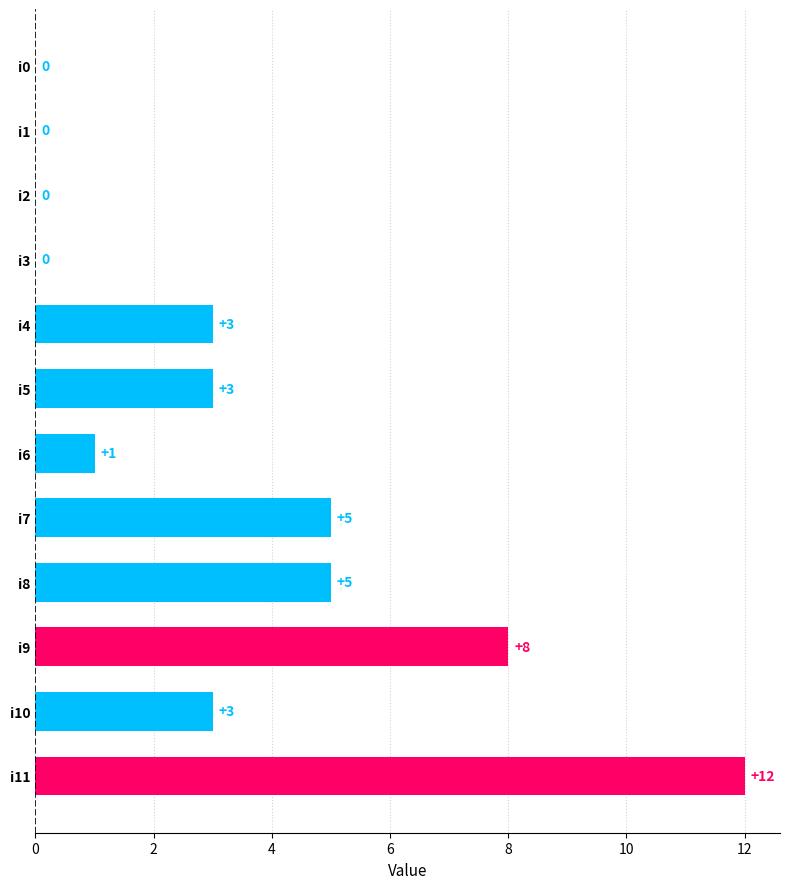

Does the chart contain stacked bars?

No